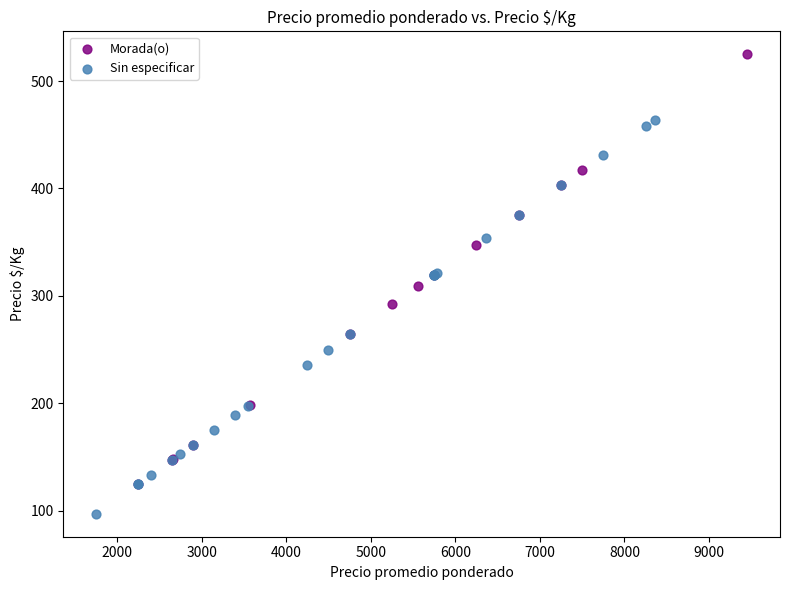

Which series contains the highest Y value?

Morada(o)